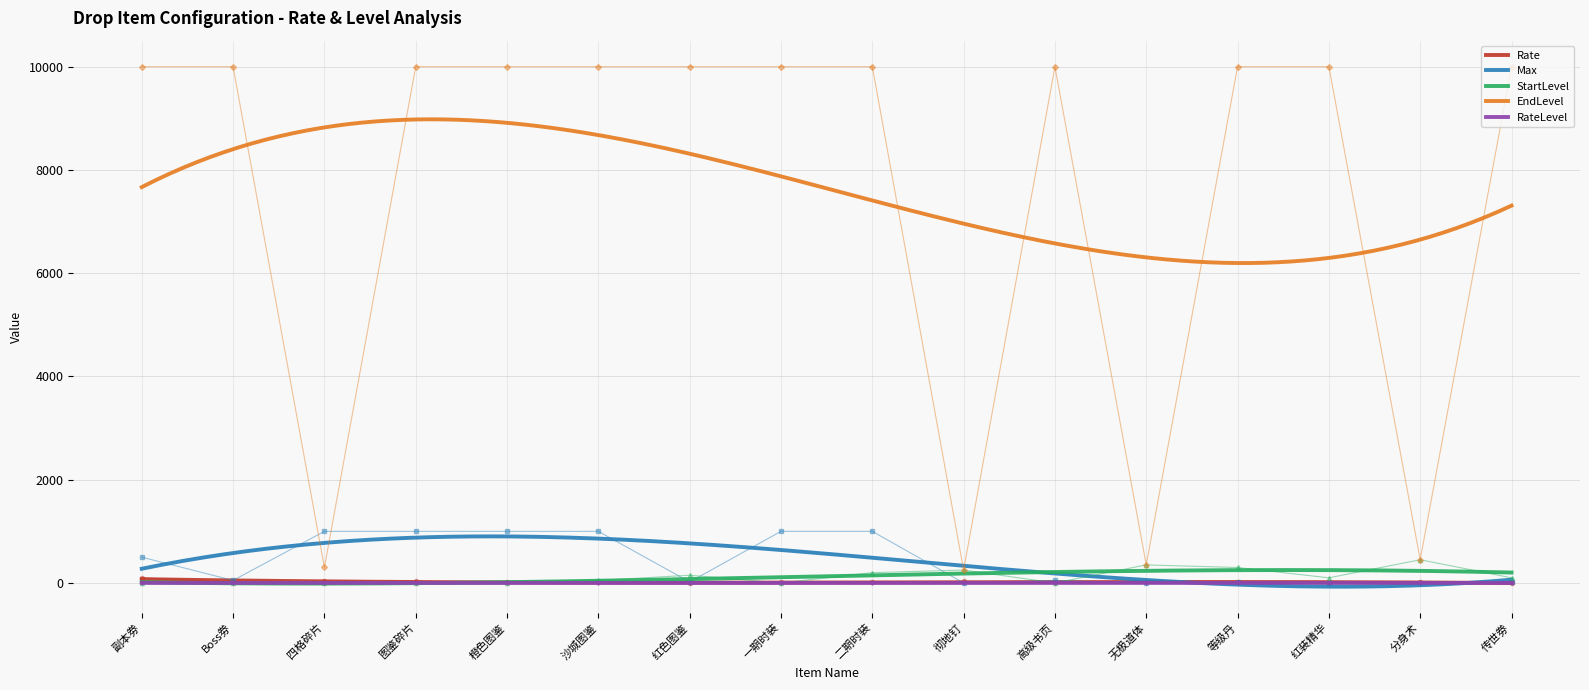

In Rate, how many points are lower than both neighbors (excluding endpoints)?

1